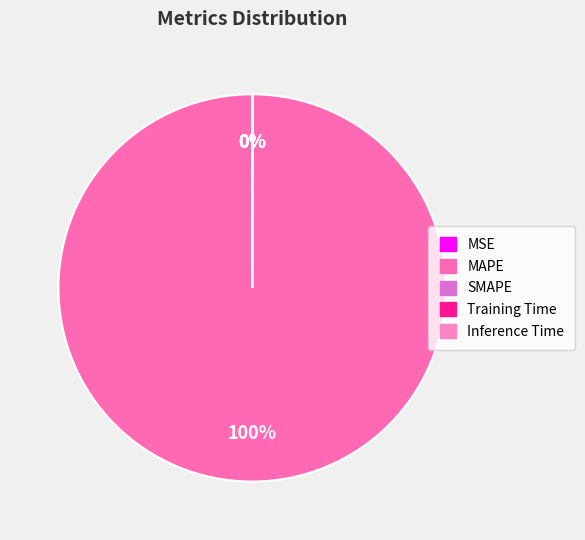

Which category has the smallest portion of the pie?

Inference Time